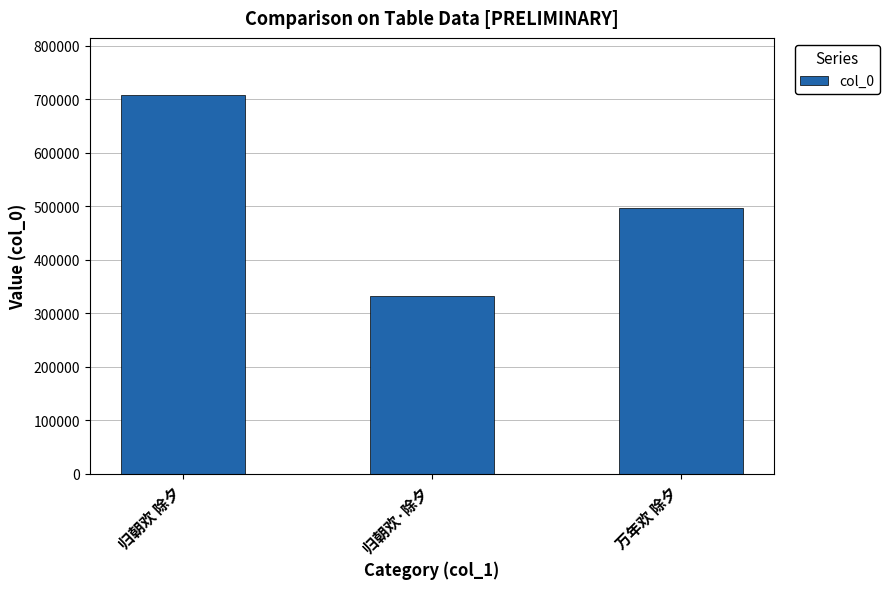

What is the change in value from 归朝欢·除夕 to 万年欢 除夕?

+162997